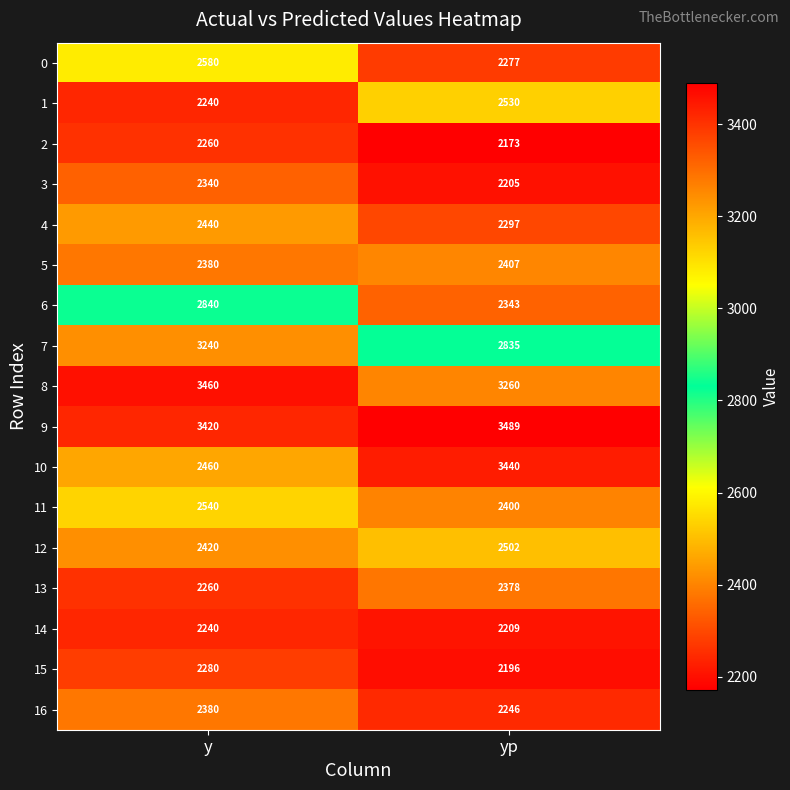

At which category does the chart reach its peak across all series?

yp